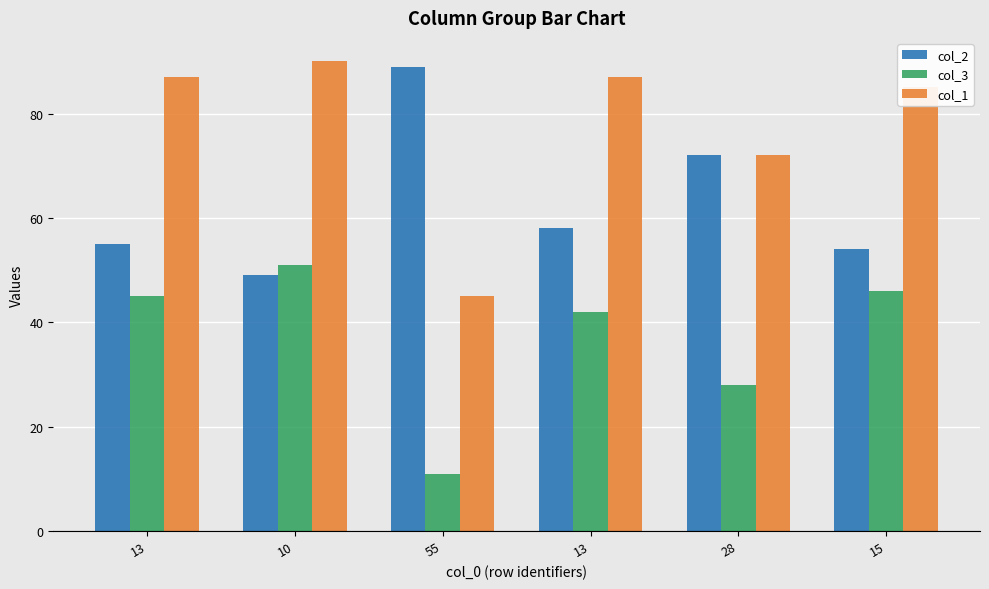

At which label does col_2 first exceed 58?

55